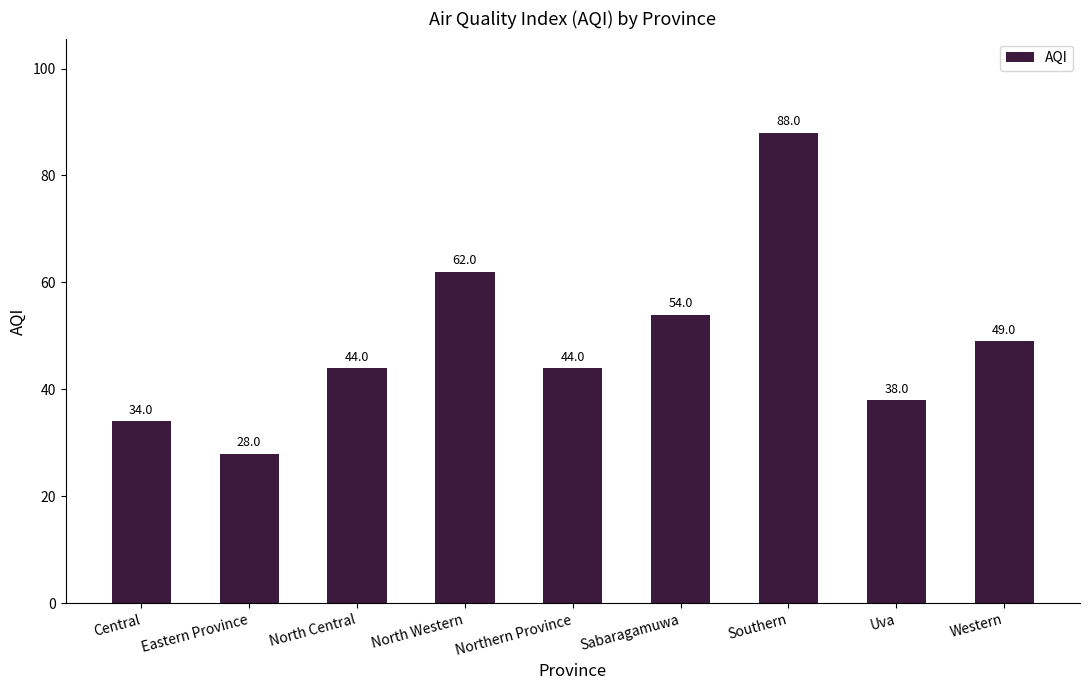

Between Uva and Central, which is larger?

Uva